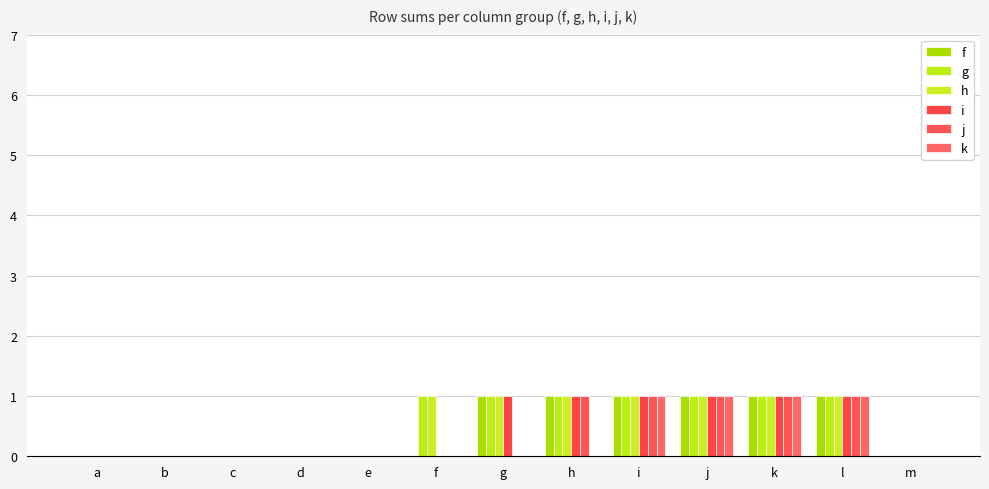

What is the spread (max minus min) of values at f?

1